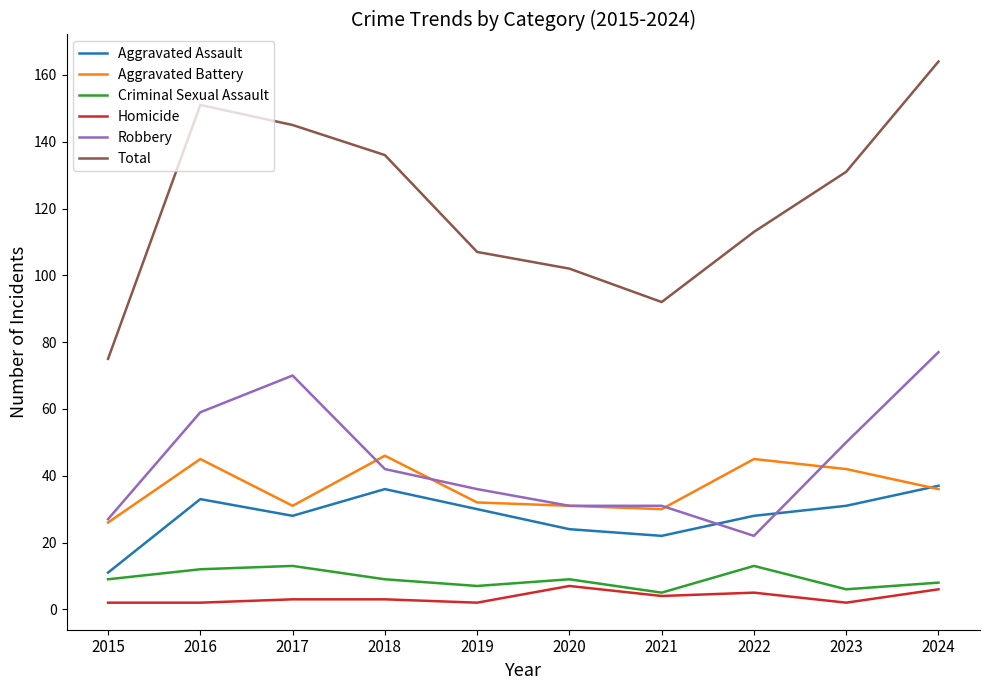

How many lines are shown in the chart?

6